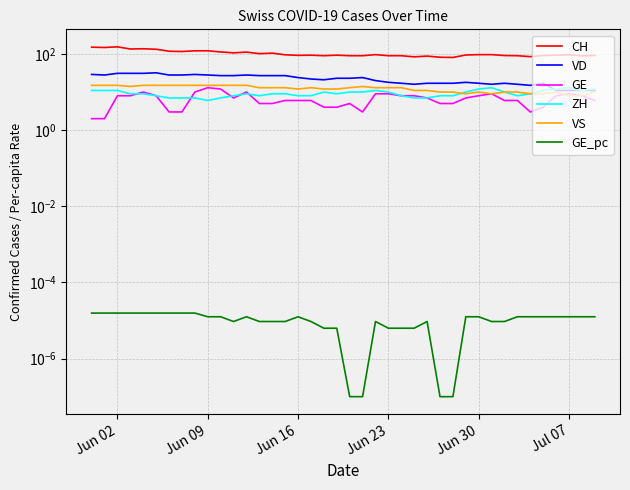

Count the ZH values in the range 8 to 11.

28